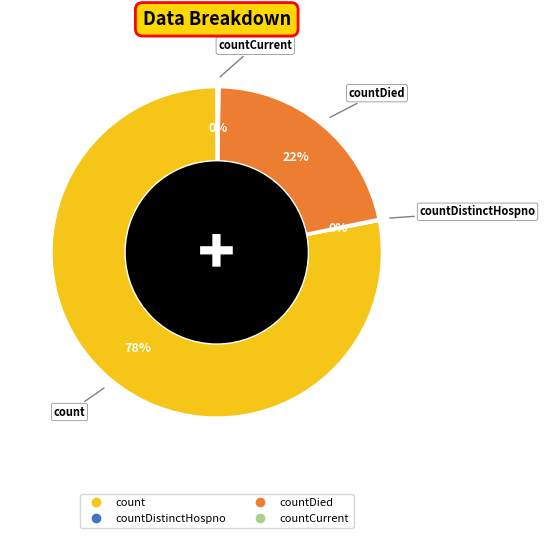

Is there a majority slice in this chart?

Yes